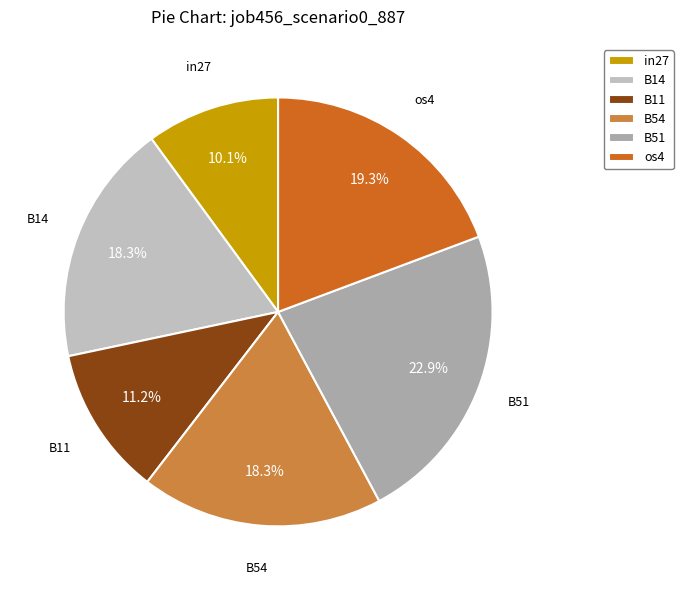

How much of the chart is everything except B14?

81.7%